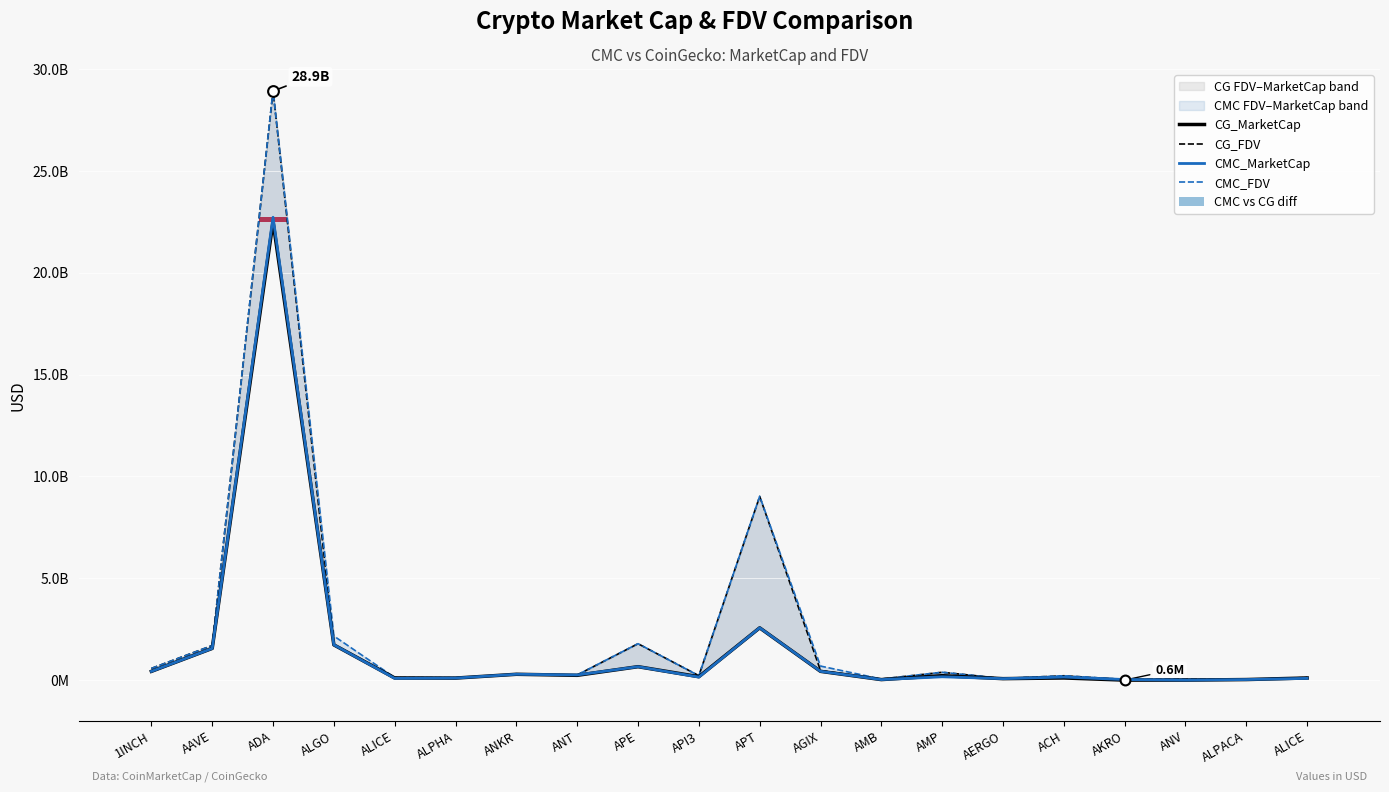

Which series has the largest Y range (max minus min)?

CMC_FDV